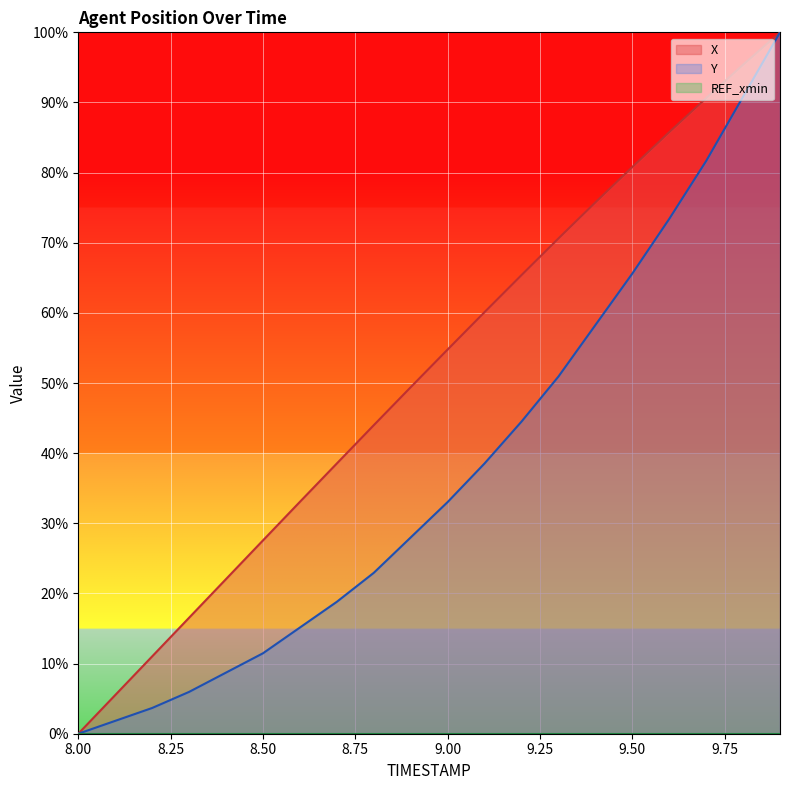

What is the approximate value of X at 8.6?

33.1